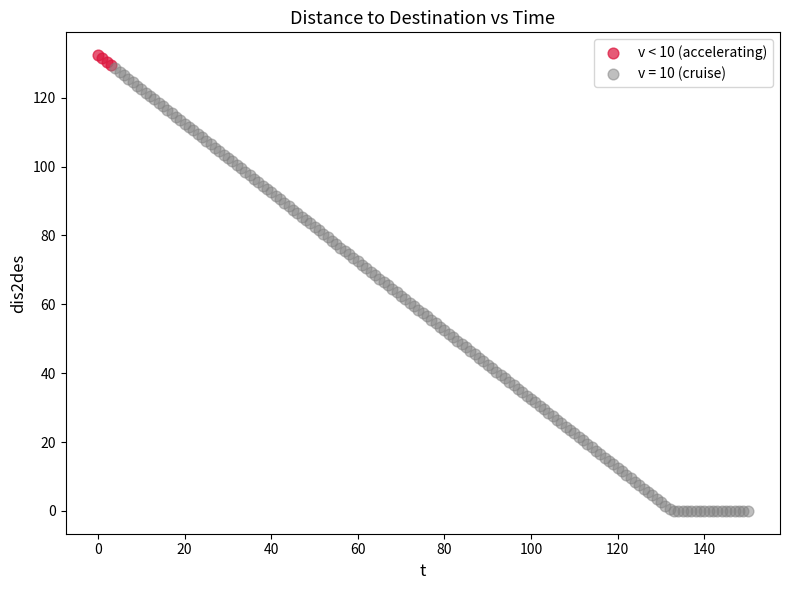

Which series reaches the minimum Y coordinate?

v = 10 (cruise)